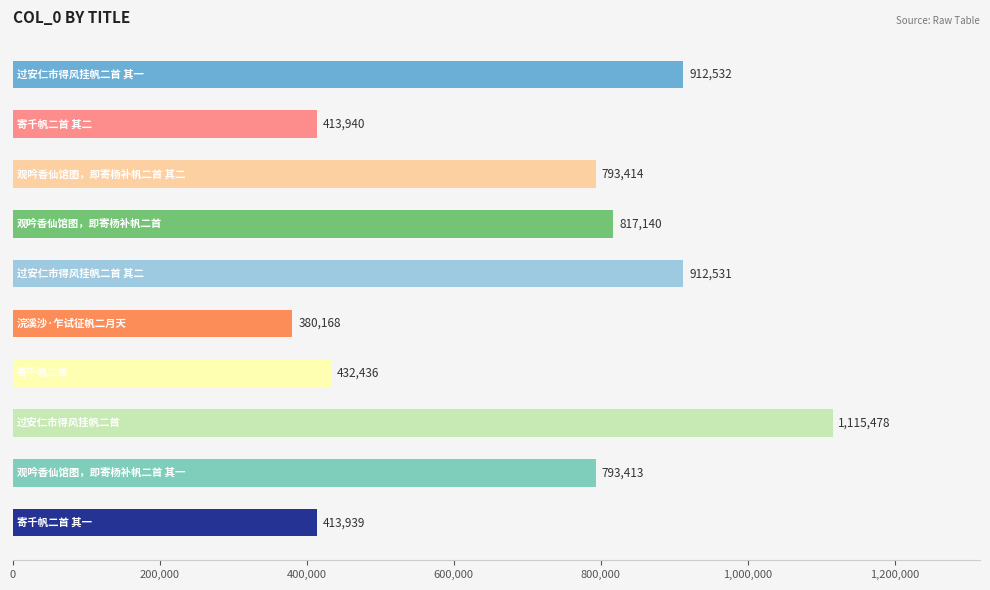

What is the value of the 4th bar from the top?

817140